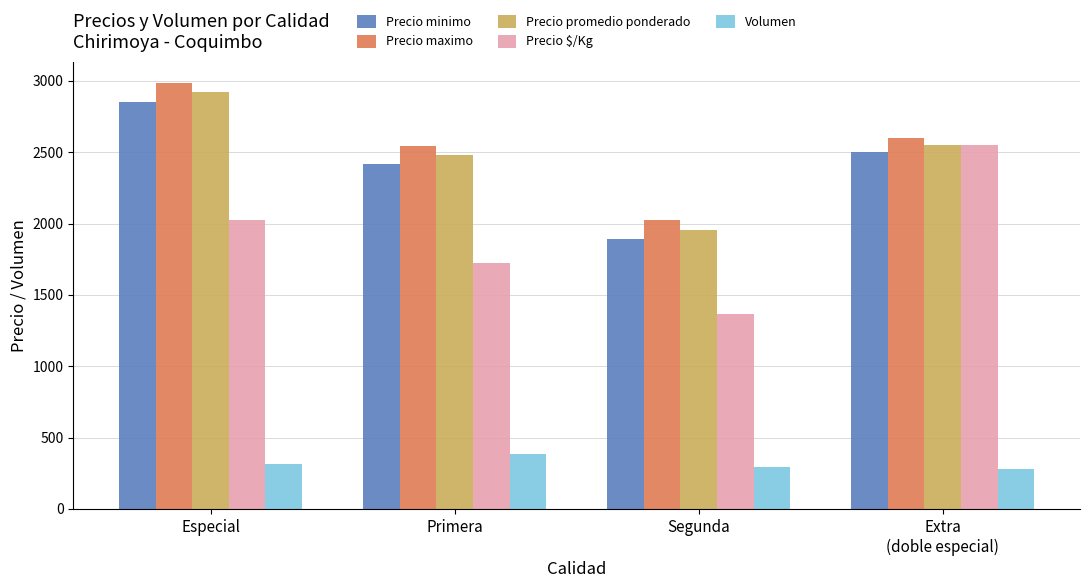

What is the total value across all series at Extra
(doble especial)?

10480.0